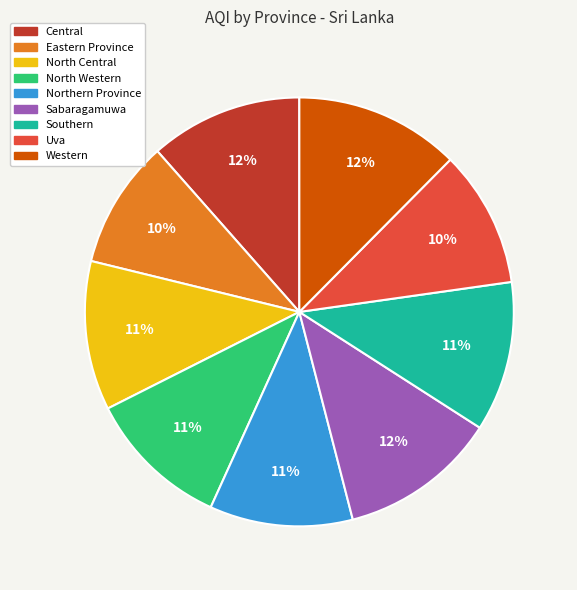

What percentage is the Southern slice, to the nearest percent?

11%